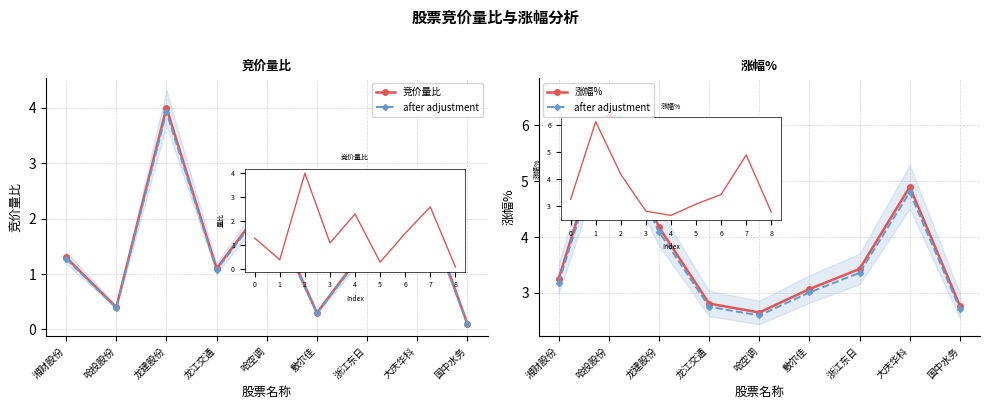

At which category does 涨幅% reach its first local valley?

哈空调